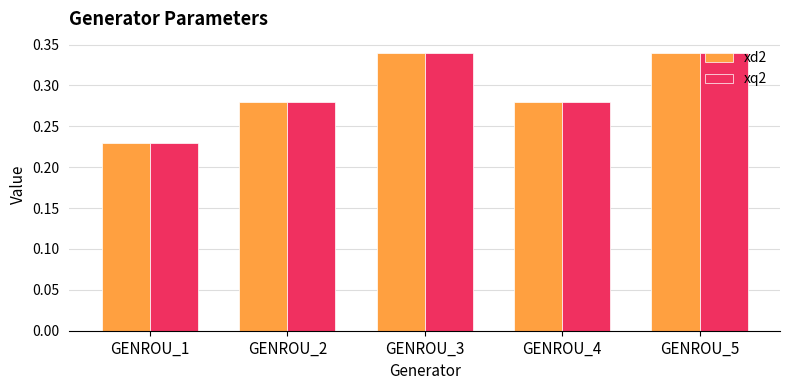

What is the sum of all xq2 values?

1.5